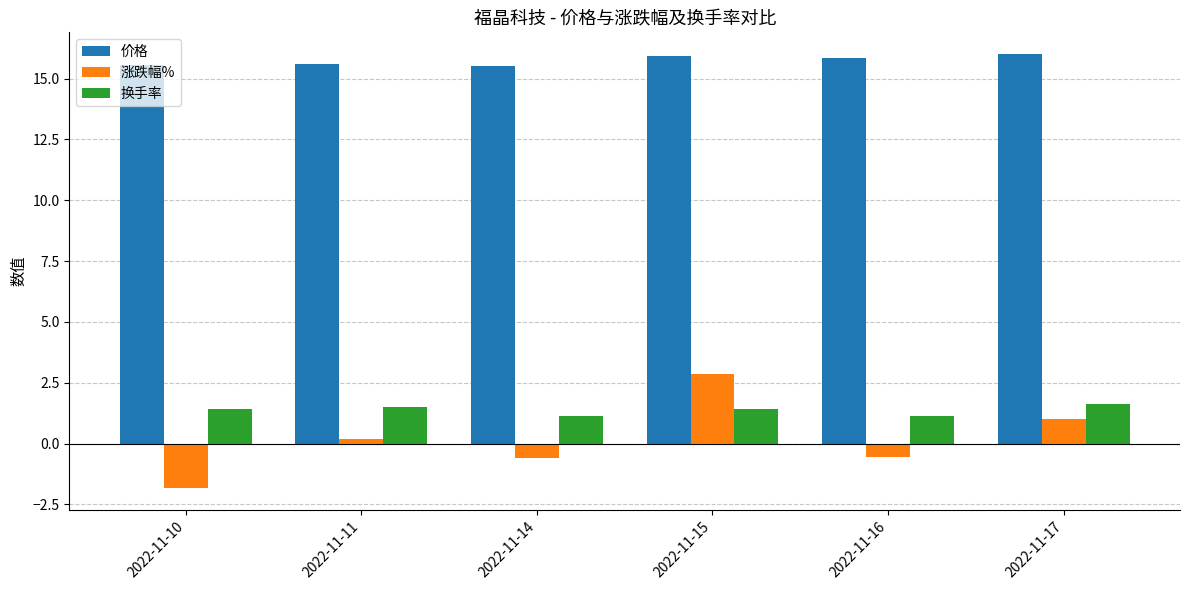

What is the total value across all series at 2022-11-10?

15.2